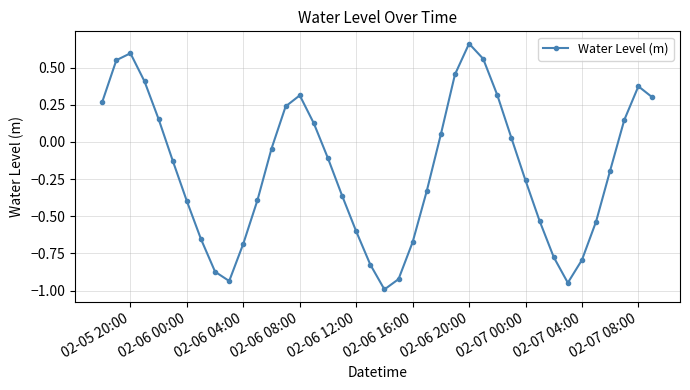

What is the difference between the second highest and minimum values?

1.6